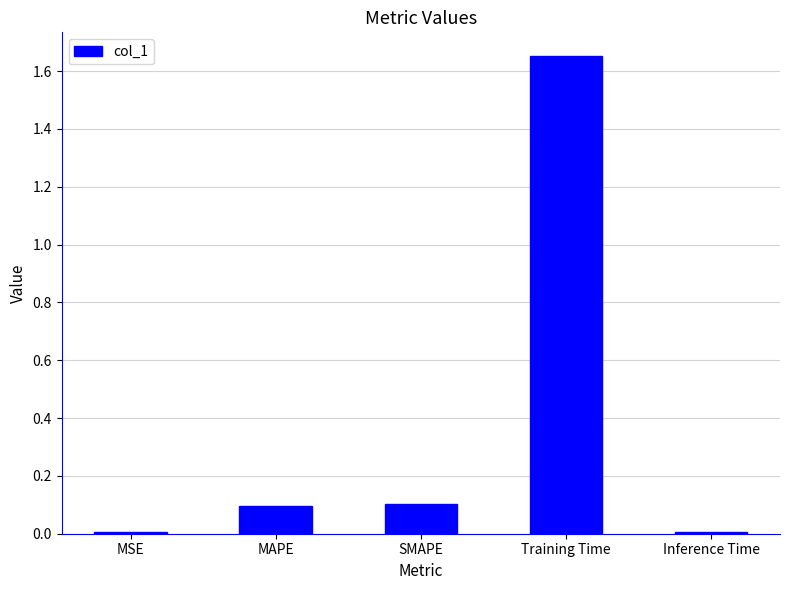

What position from the left is MAPE?

2